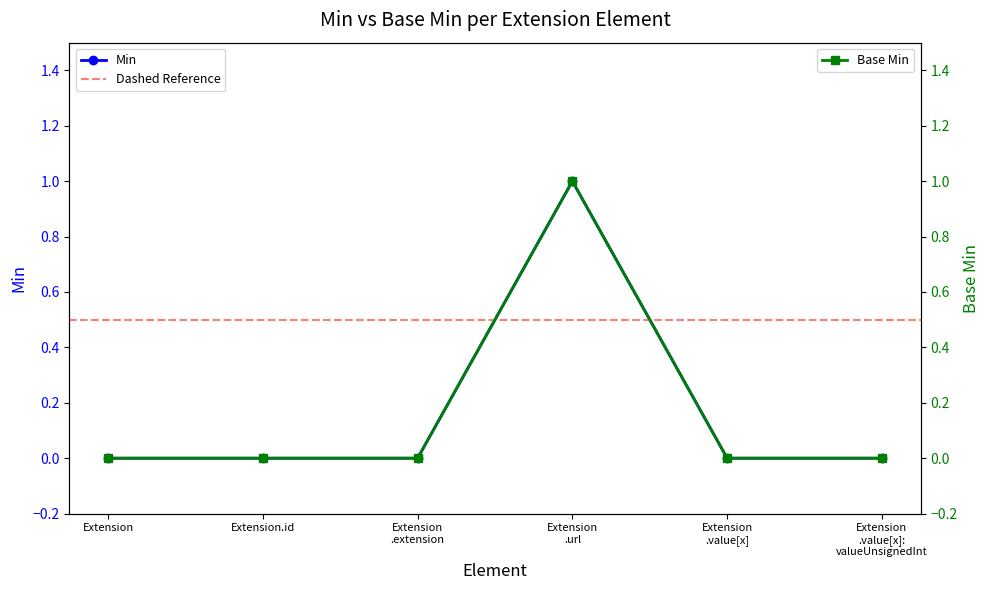

Which series has the largest total across all categories?

Min